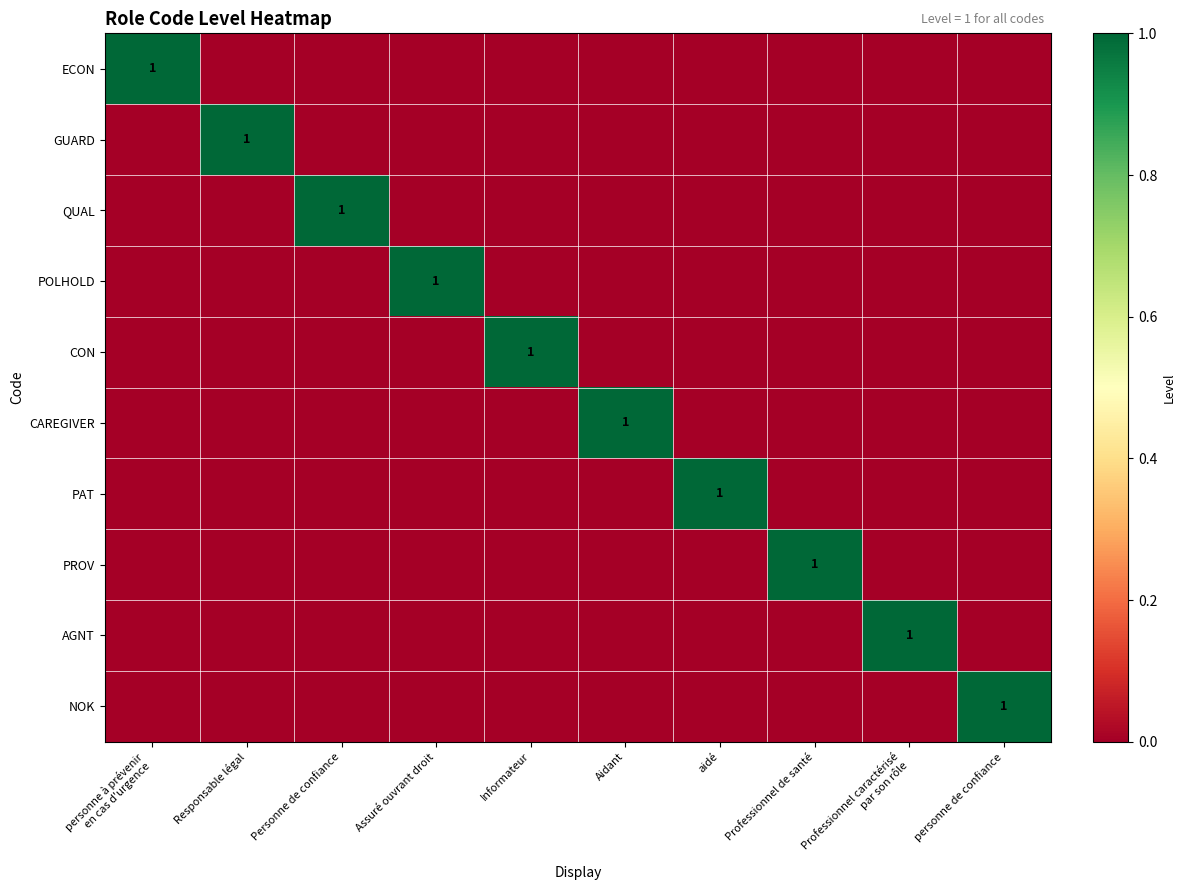

Is it true that PROV equals 1 at Professionnel de santé?

True